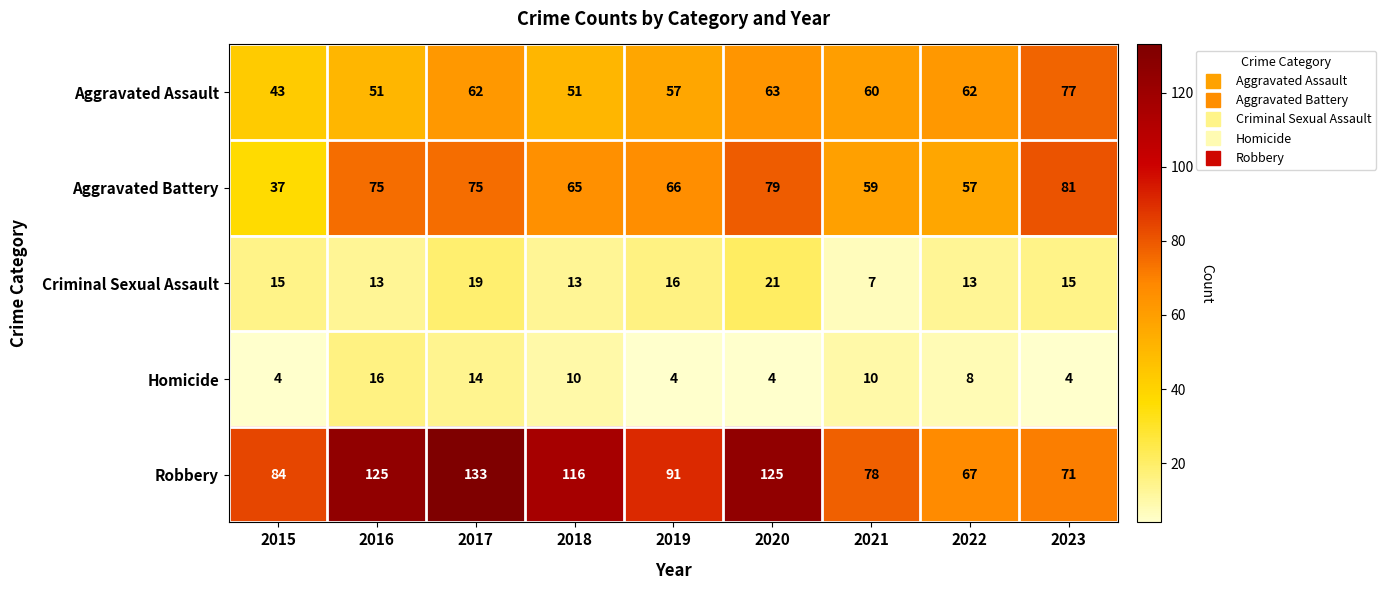

What is the sum of all Criminal Sexual Assault values?

132